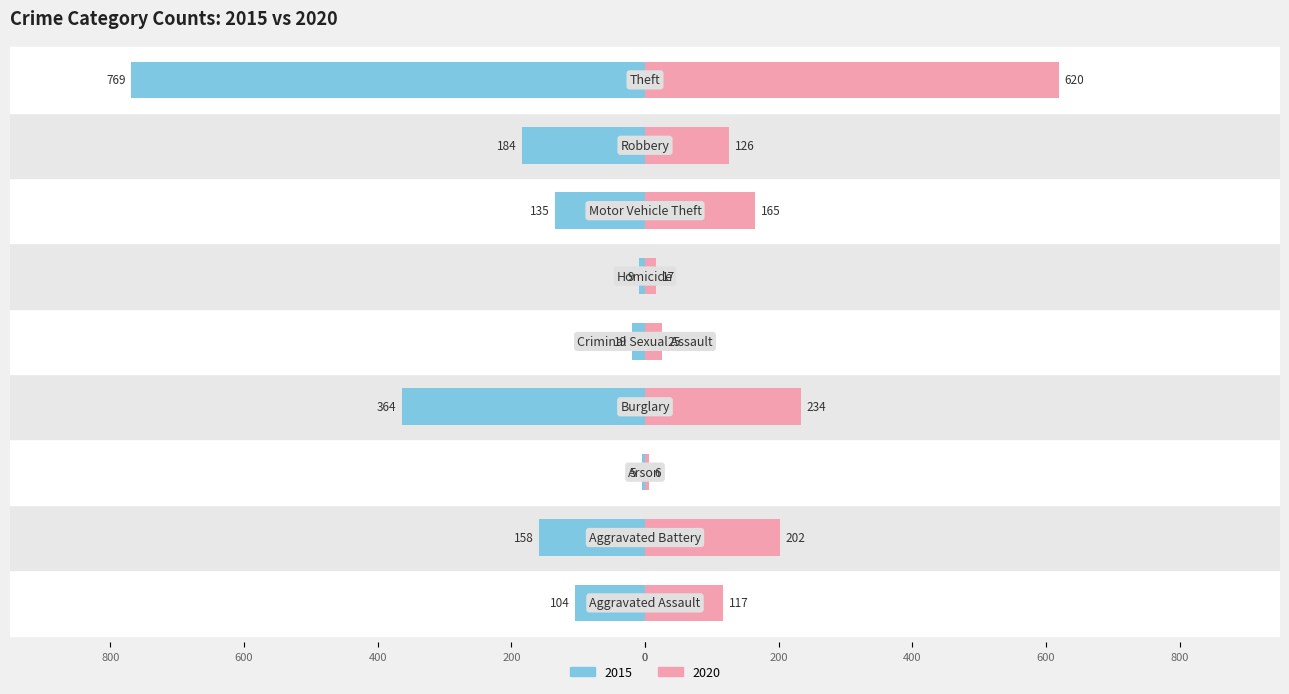

What is the highest value of the 2020 series?

620